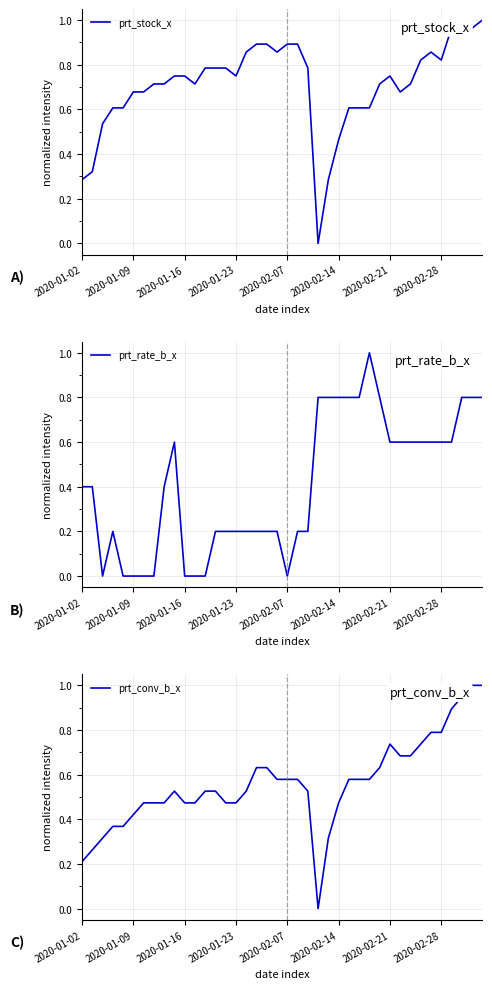

In prt_conv_b_x, how many points are lower than both neighbors (excluding endpoints)?

1